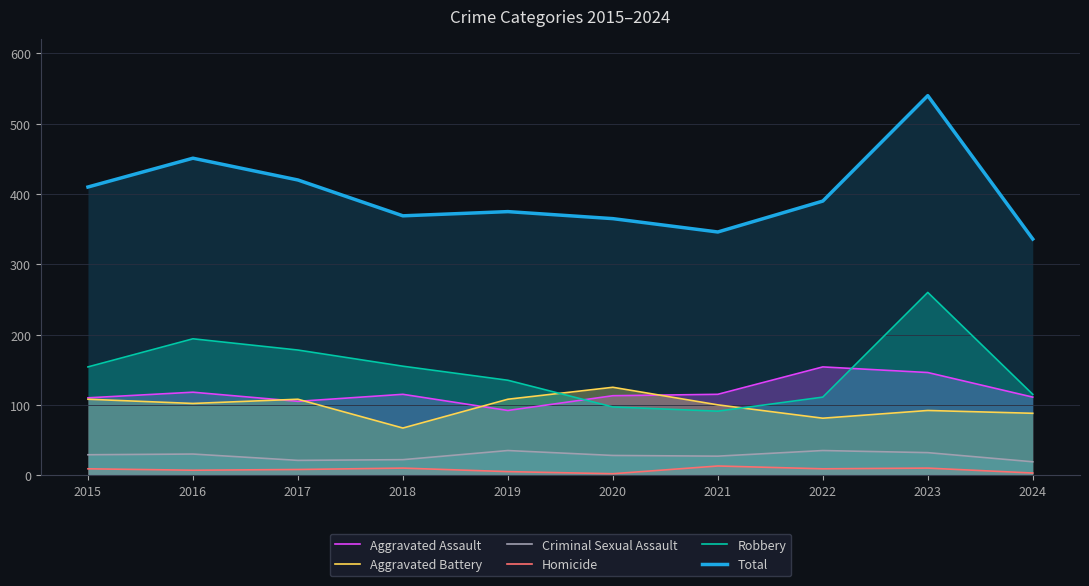

What is the sum of the Robbery values at 2021 and 2016?

285